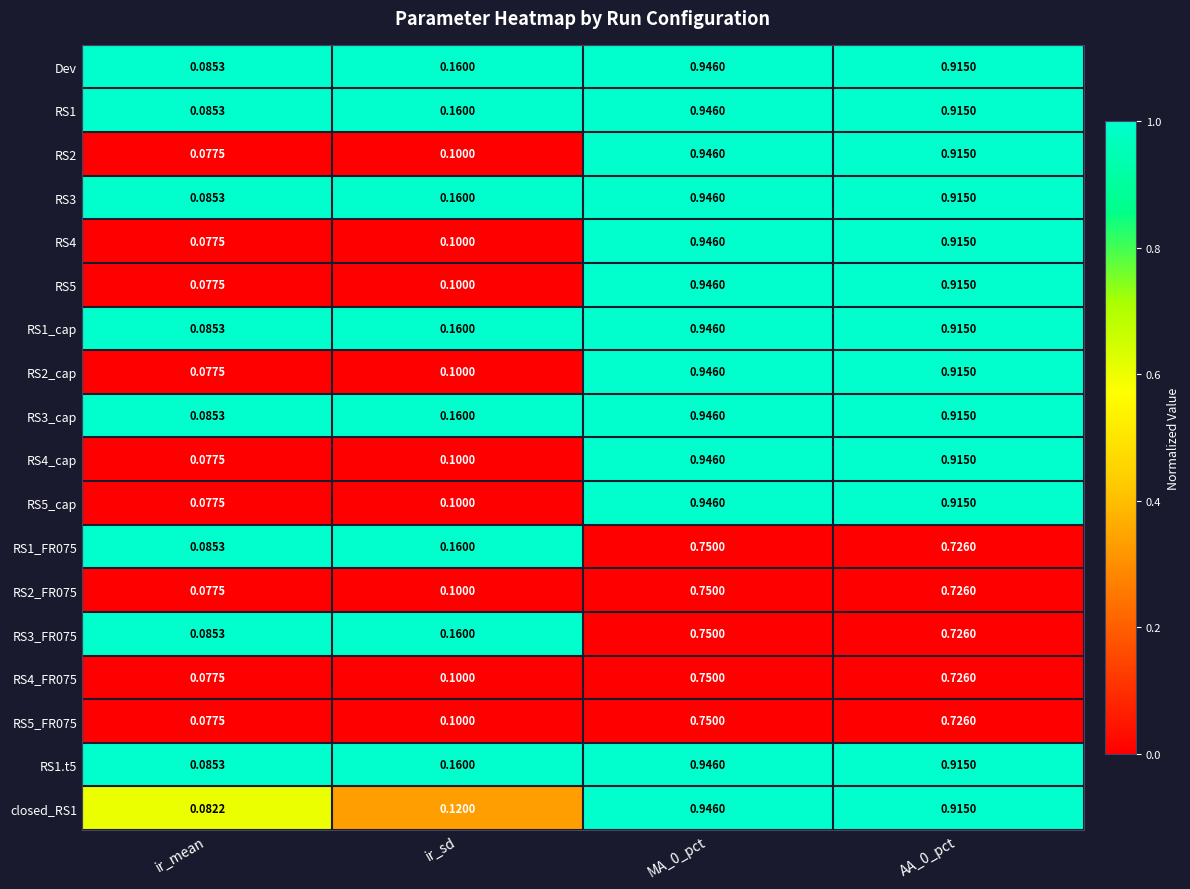

At which label does RS5 reach its minimum?

ir_mean